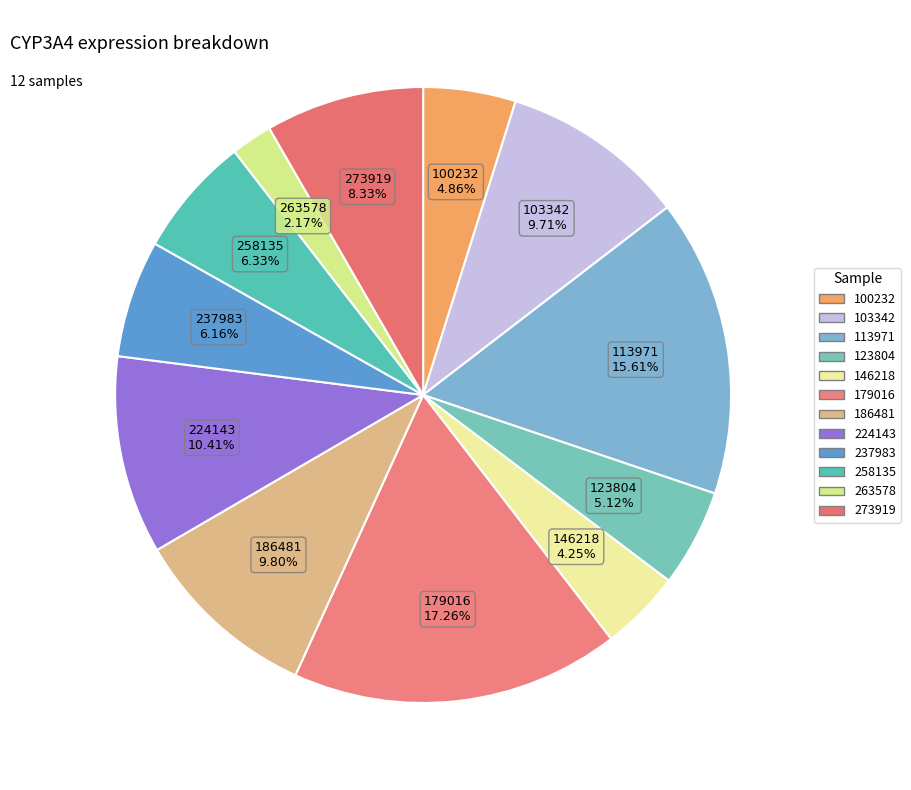

How many segments does this pie chart have?

12